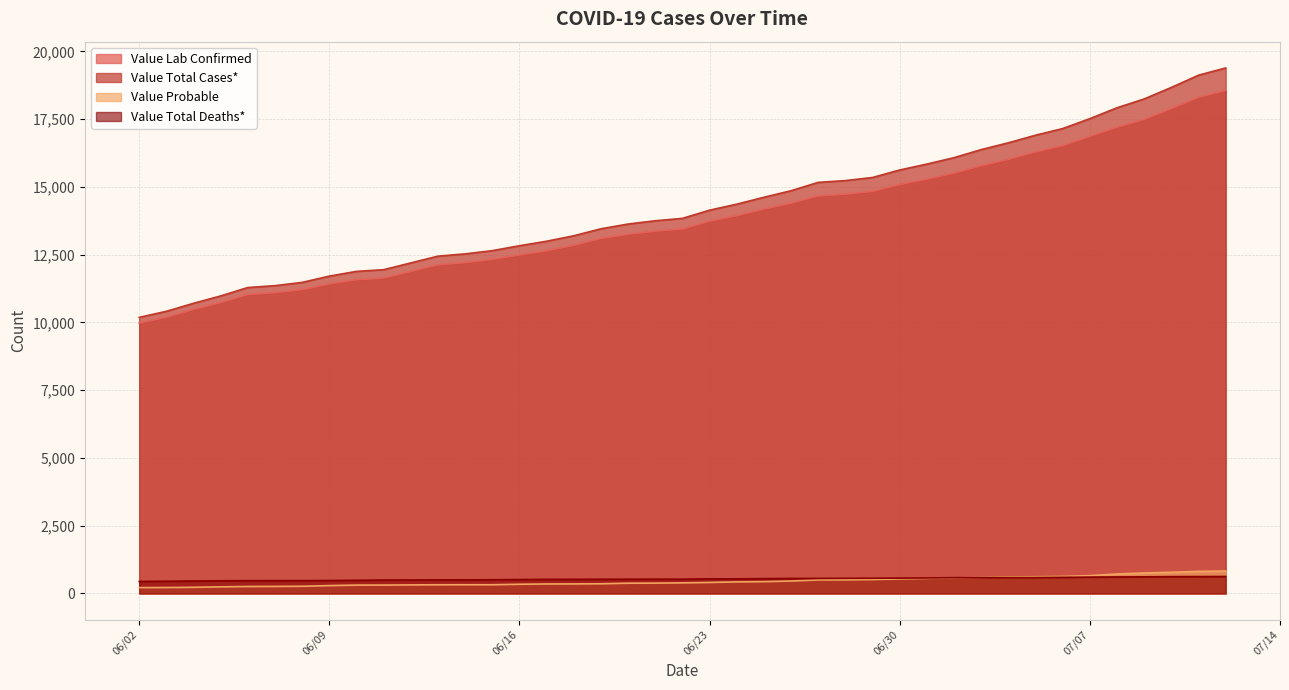

How many lines are shown in the chart?

4